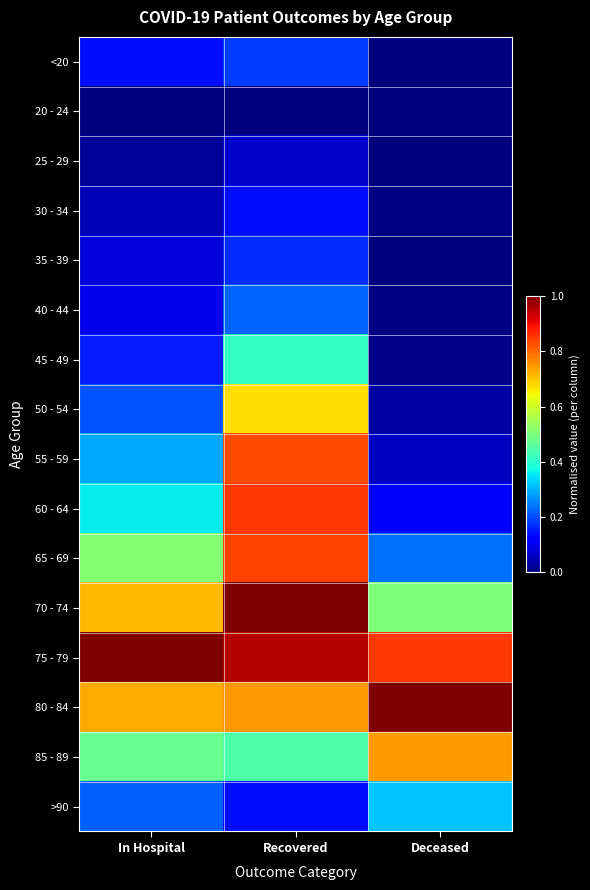

List the series in order of their peak value, highest first.

70 - 74, 80 - 84, 75 - 79, 60 - 64, 65 - 69, 55 - 59, 85 - 89, 50 - 54, 45 - 49, >90, 40 - 44, <20, 35 - 39, 30 - 34, 25 - 29, 20 - 24